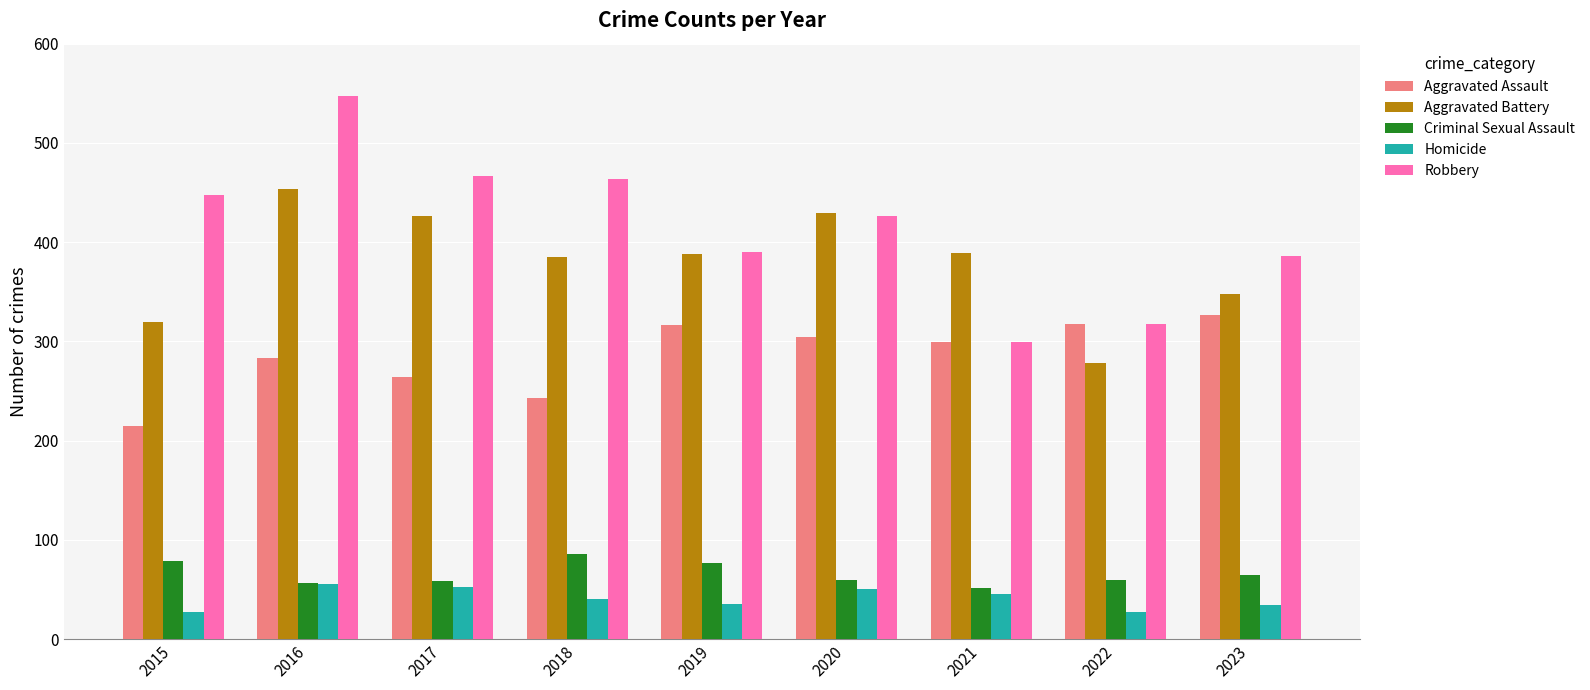

What is the difference between the highest and lowest values at 2018?

424